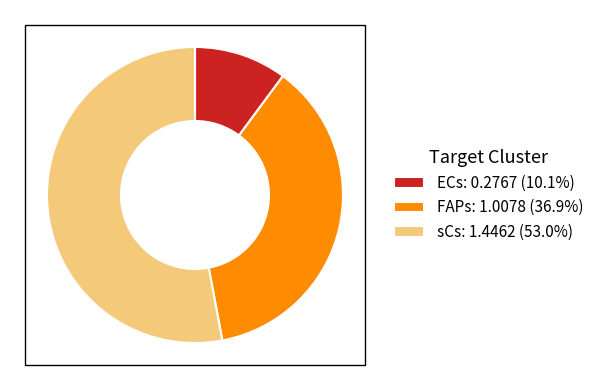

True or false: FAPs accounts for 25% of the total.

False